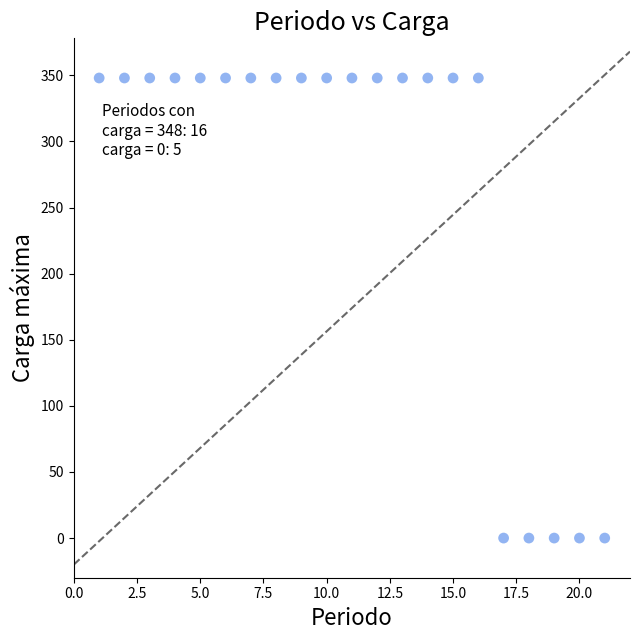

What is the range of X values (max minus min)?

20